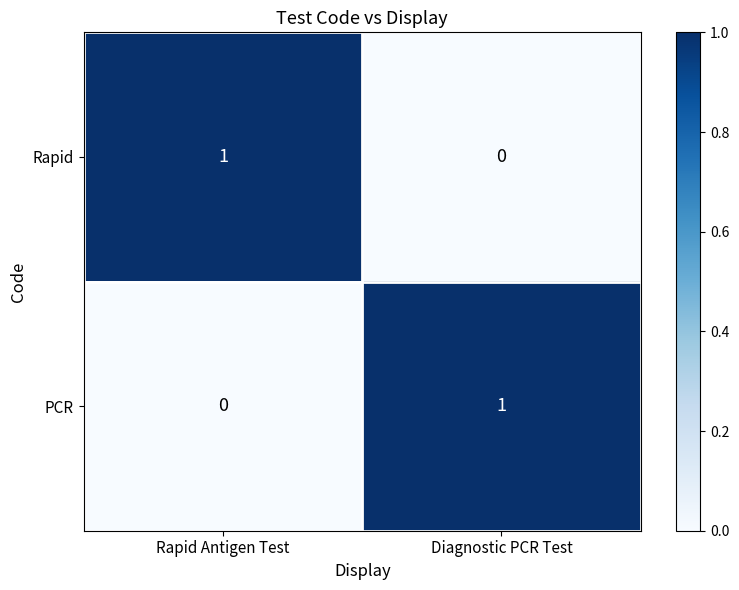

How many categories are shown in the chart?

2